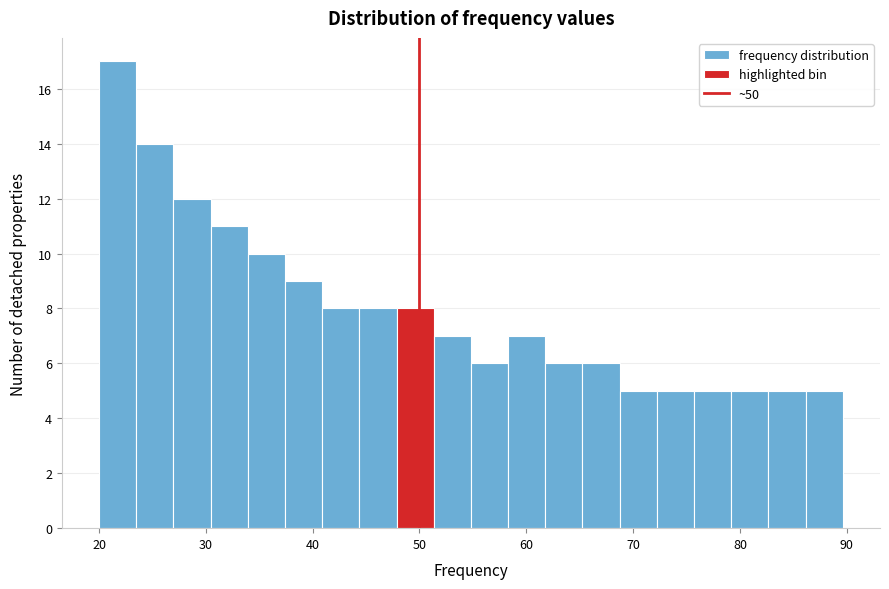

Read against the x-axis, roughly where is the centre of the tallest bar?

22